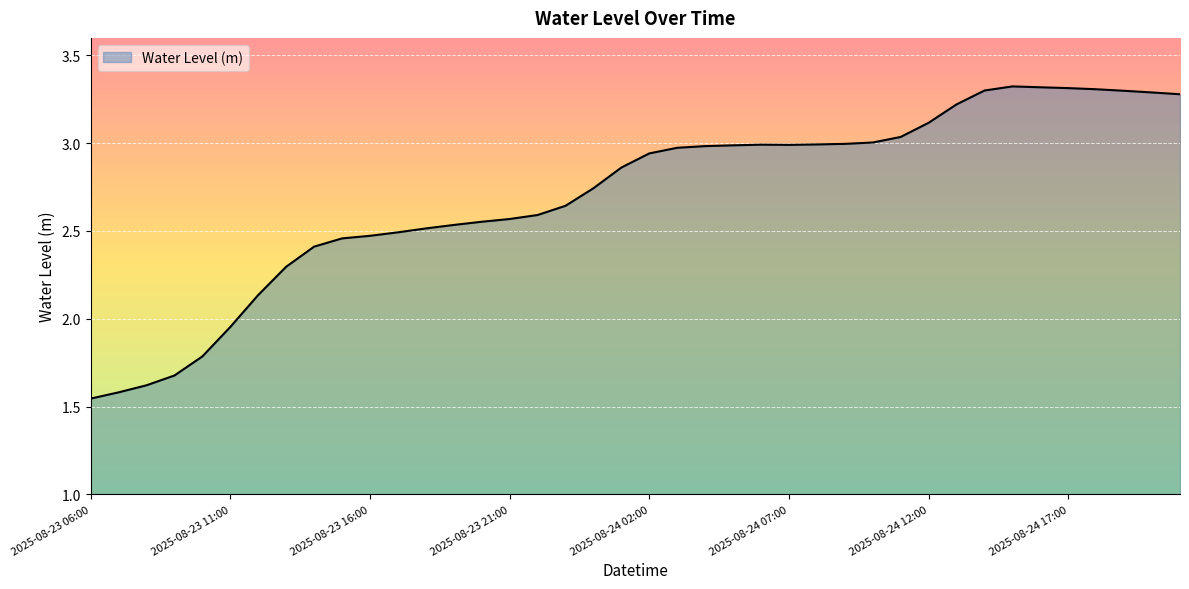

What is the difference between the maximum and minimum values?

1.8